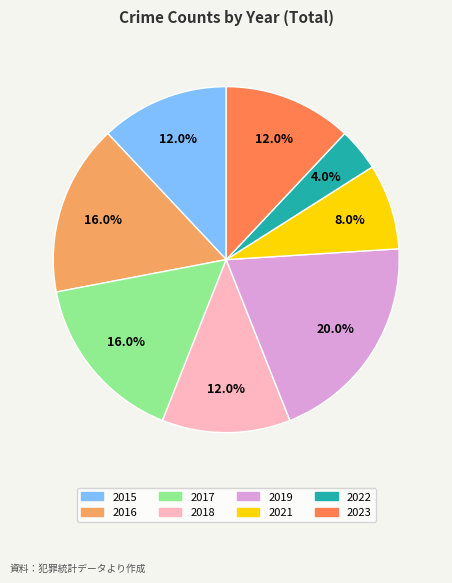

Is it true that 2015 is 5% of the pie?

False